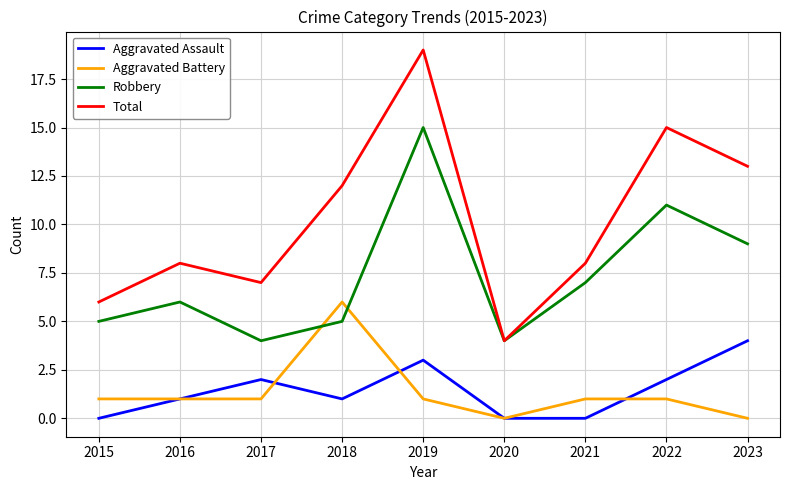

Which series has the largest total across all categories?

Total